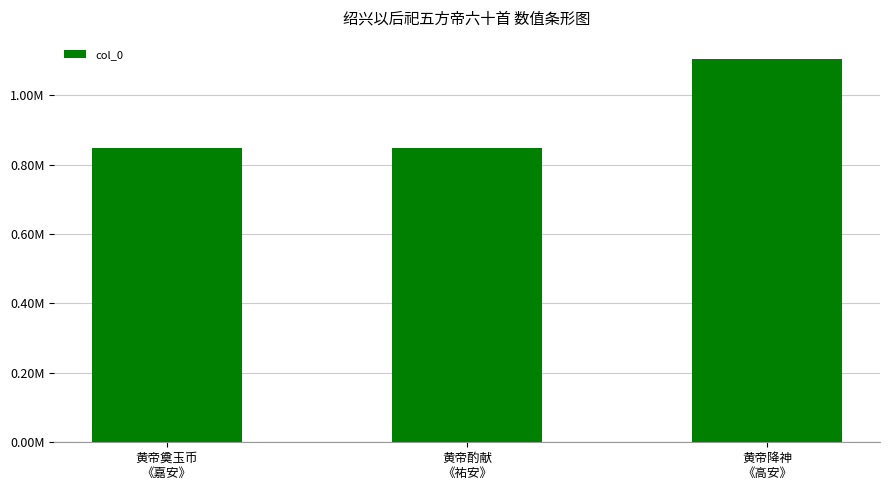

Are the bars horizontal?

No